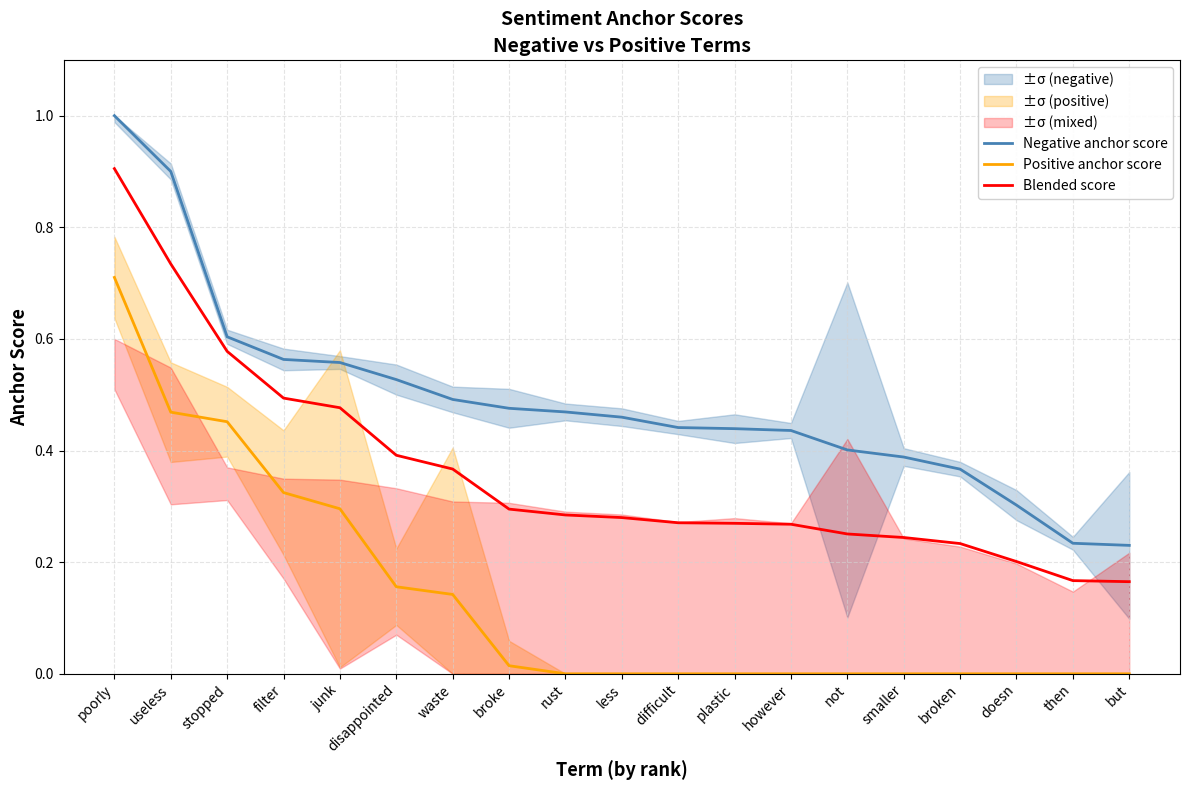

Reading left to right, extract all data points from this chart.

Negative anchor score: 1.0	0.9	0.6	0.6	0.6	0.5	0.5	0.5	0.5	0.5	0.4	0.4	0.4	0.4	0.4	0.4	0.3	0.2	0.2
Positive anchor score: 0.7	0.5	0.5	0.3	0.3	0.2	0.1	0.0	0.0	0.0	0.0	0.0	0.0	0.0	0.0	0.0	0.0	0.0	0.0
Blended score: 0.9	0.7	0.6	0.5	0.5	0.4	0.4	0.3	0.3	0.3	0.3	0.3	0.3	0.3	0.2	0.2	0.2	0.2	0.2